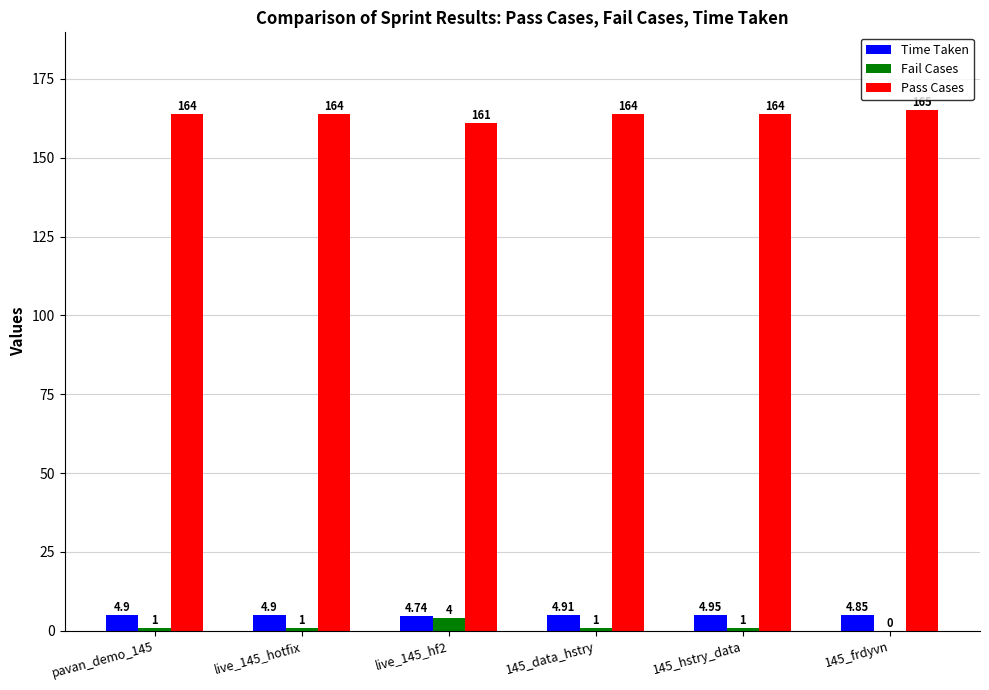

Is it true that Fail Cases equals 0.0 at 145_frdyvn?

True